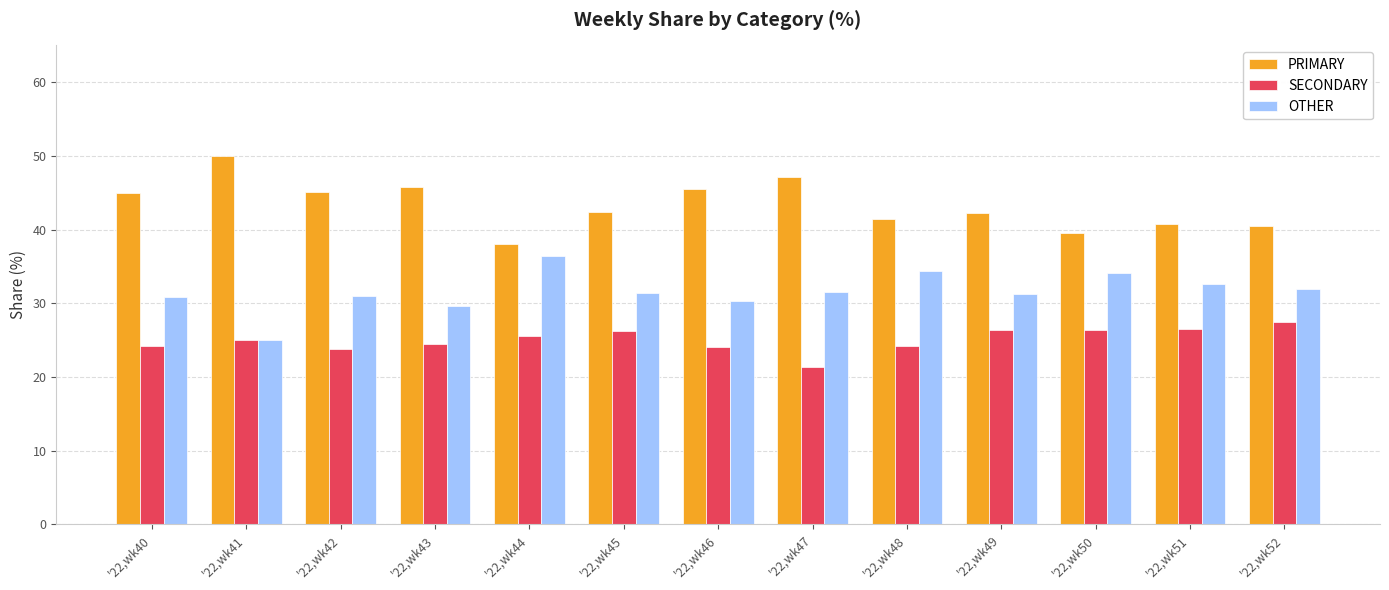

How many categories are shown in the chart?

13